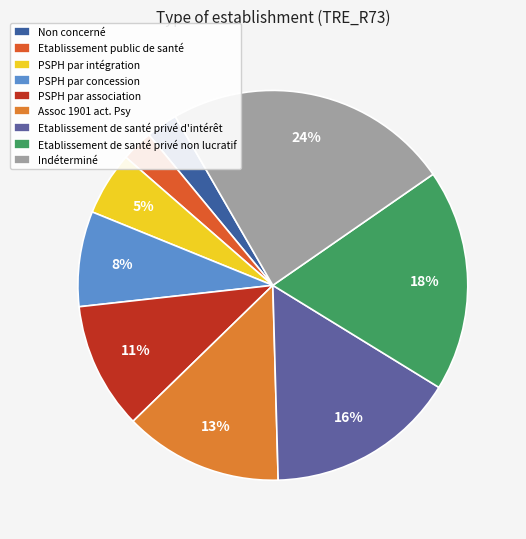

To the nearest percent, what is the combined percentage of Etablissement de santé privé d'intérêt and Etablissement public de santé?

19%